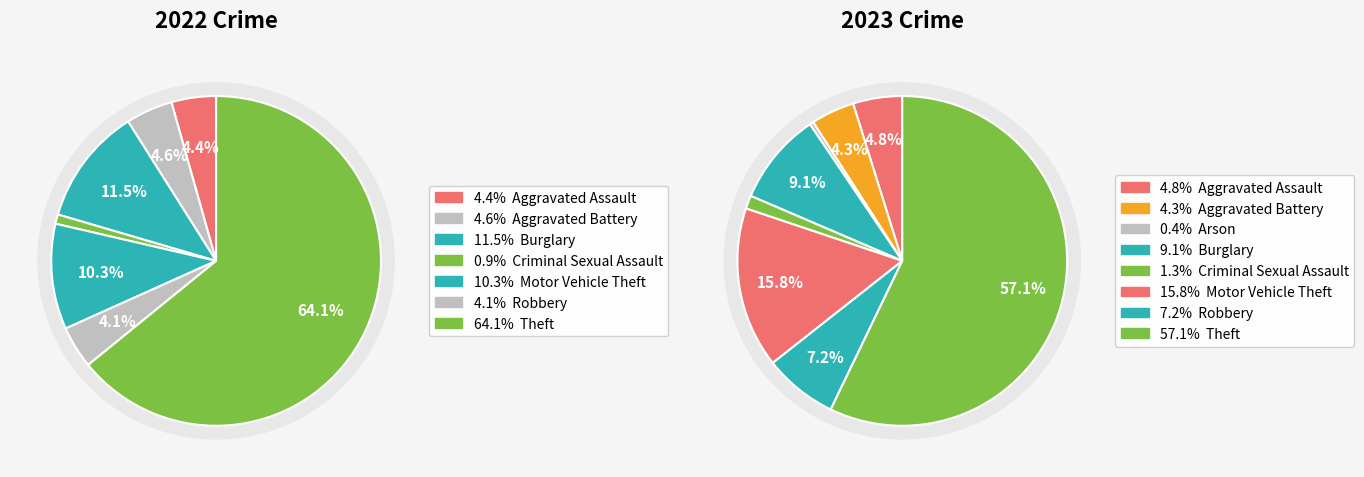

How many segments does this pie chart have?

8